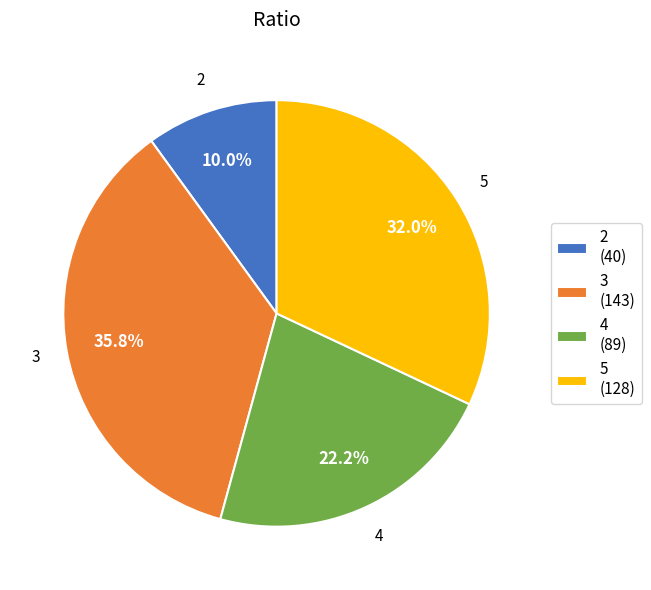

Rank the categories by value from lowest to highest.

2, 4, 5, 3